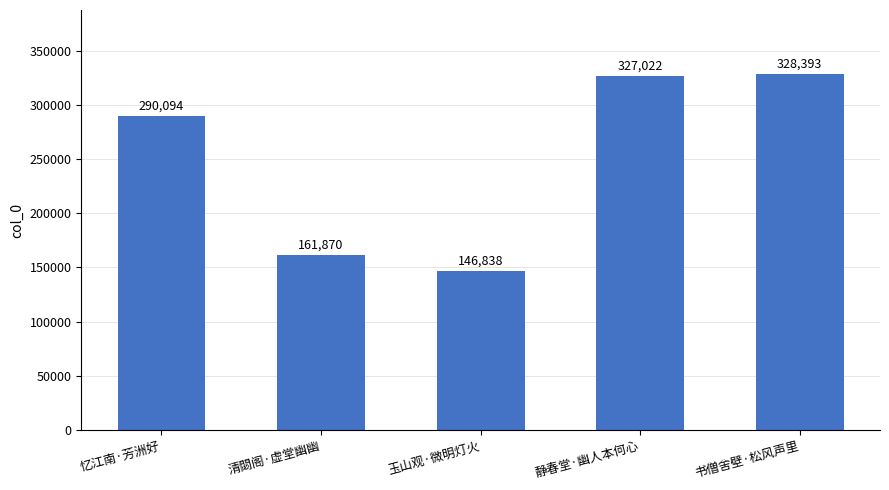

Is it true that the value at 玉山观·微明灯火 is 146838?

True